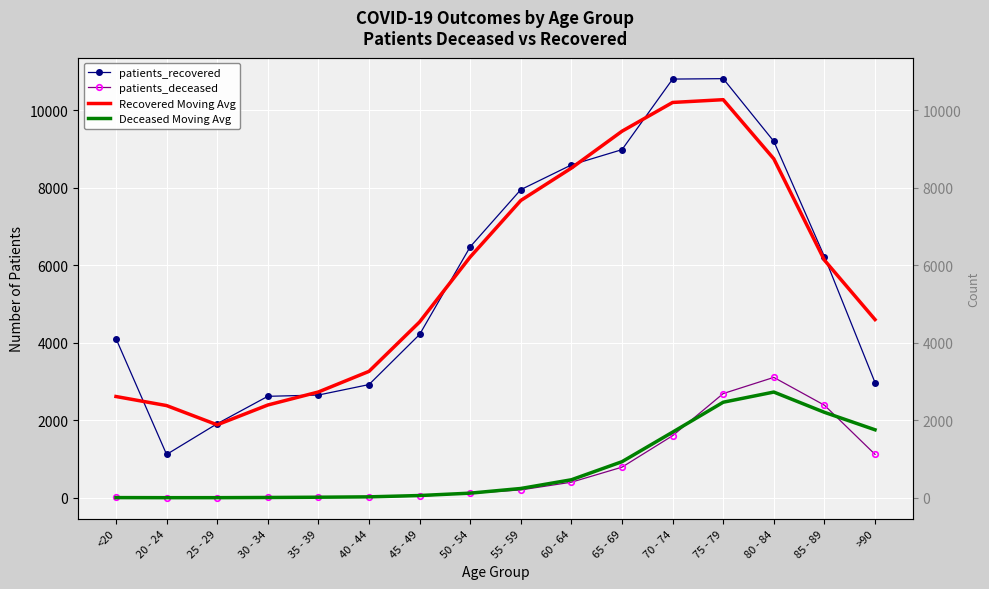

True or false: Deceased Moving Avg has a value of 2468.7 at 75 - 79.

True